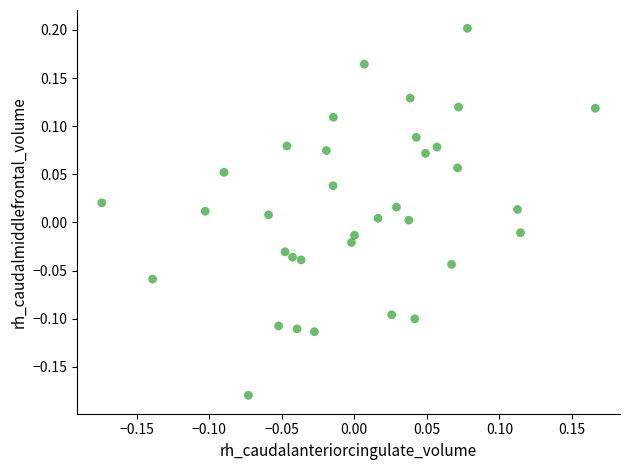

What is the range of Y values (max minus min)?

0.4